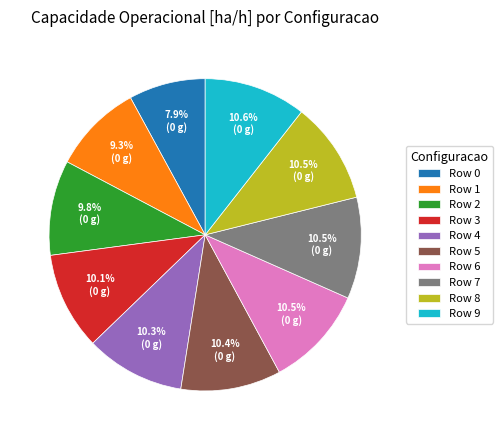

Which slice is the smallest?

Row 0